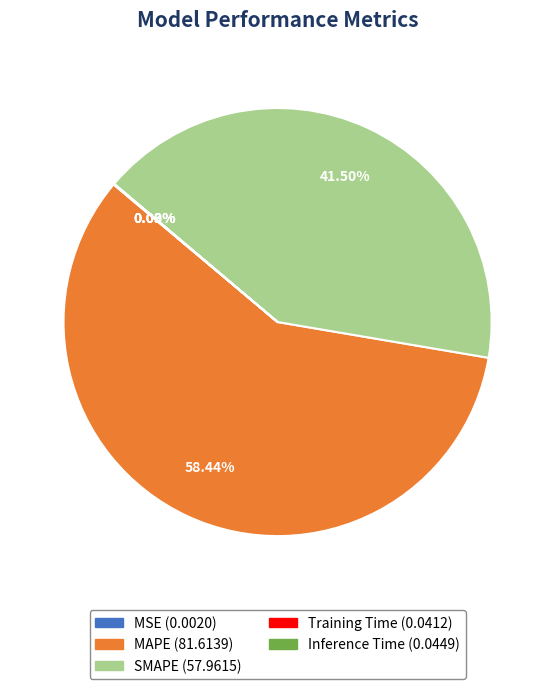

Which slice is the largest?

MAPE